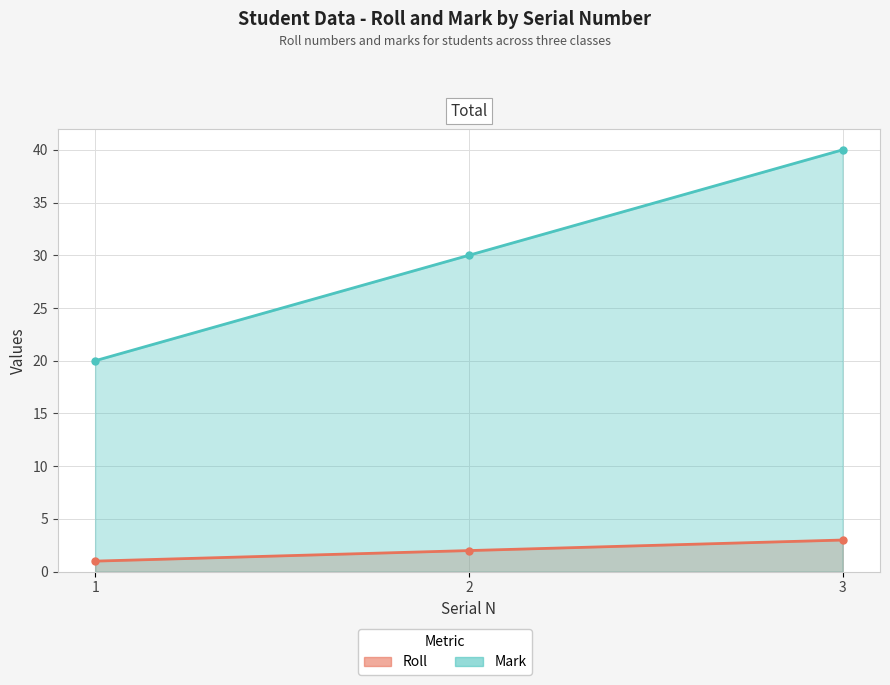

How many lines are shown in the chart?

2